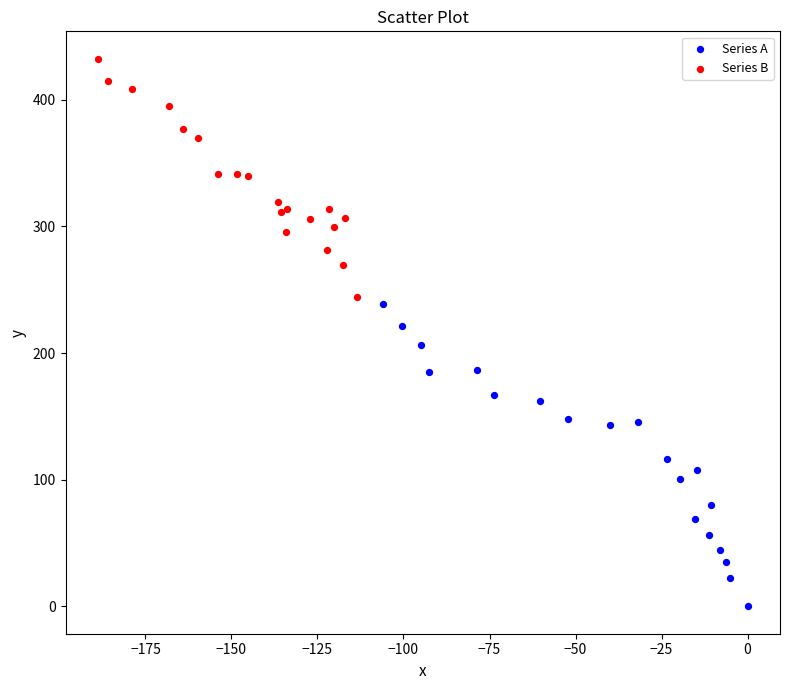

Which series contains the lowest Y value?

Series A